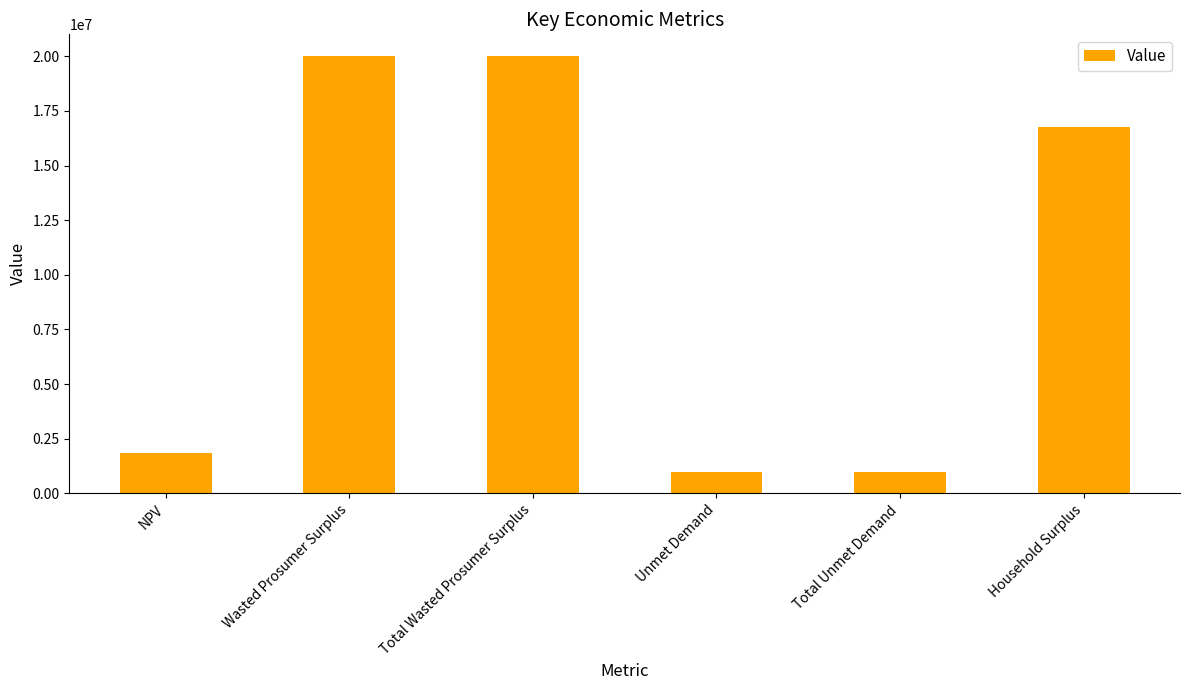

What is the label of the 6th bar from the left?

Household Surplus